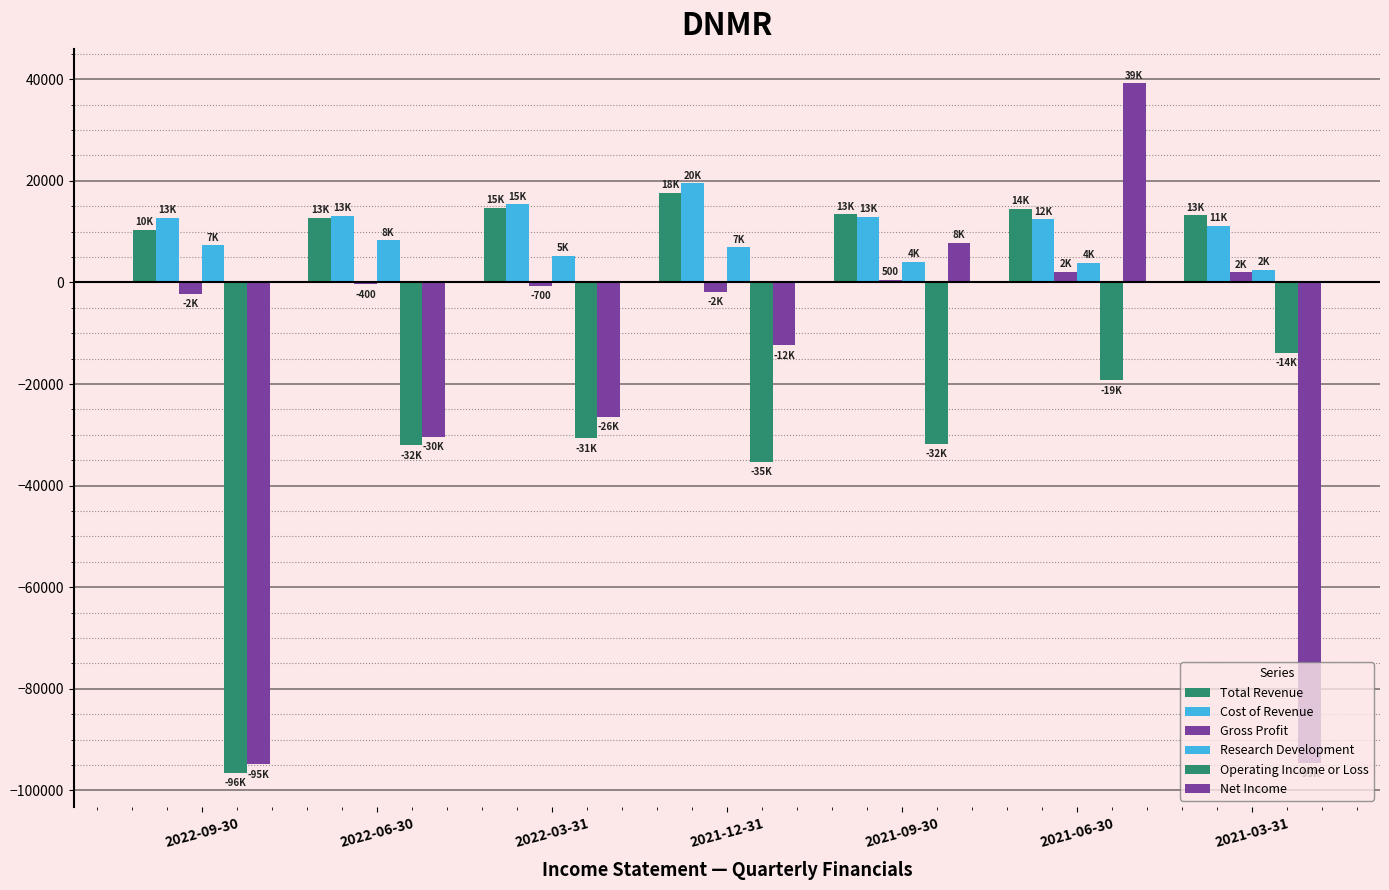

How many groups of bars are there?

7